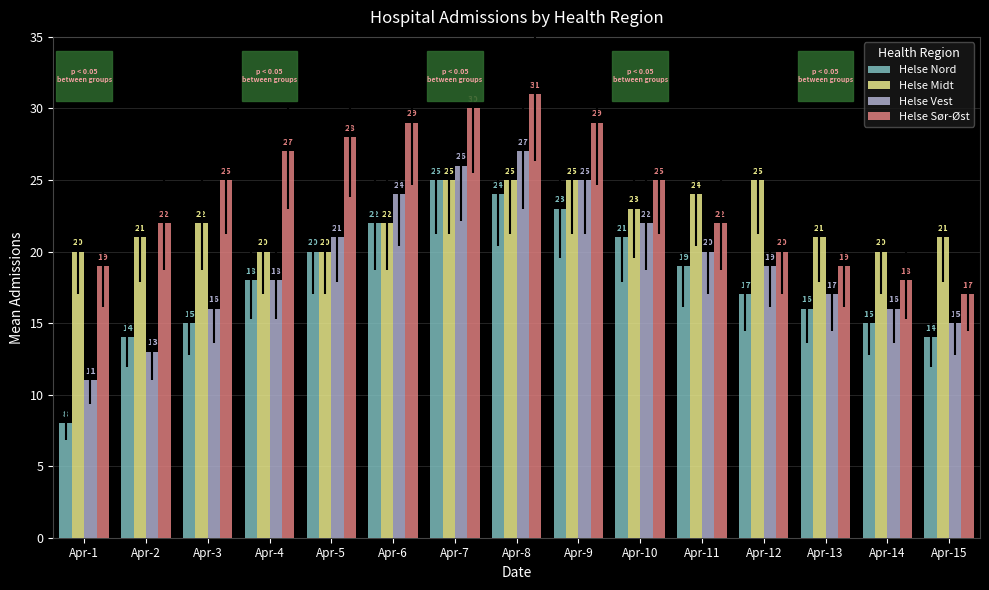

What is the sum of the Helse Midt values at Apr-8 and Apr-12?

50